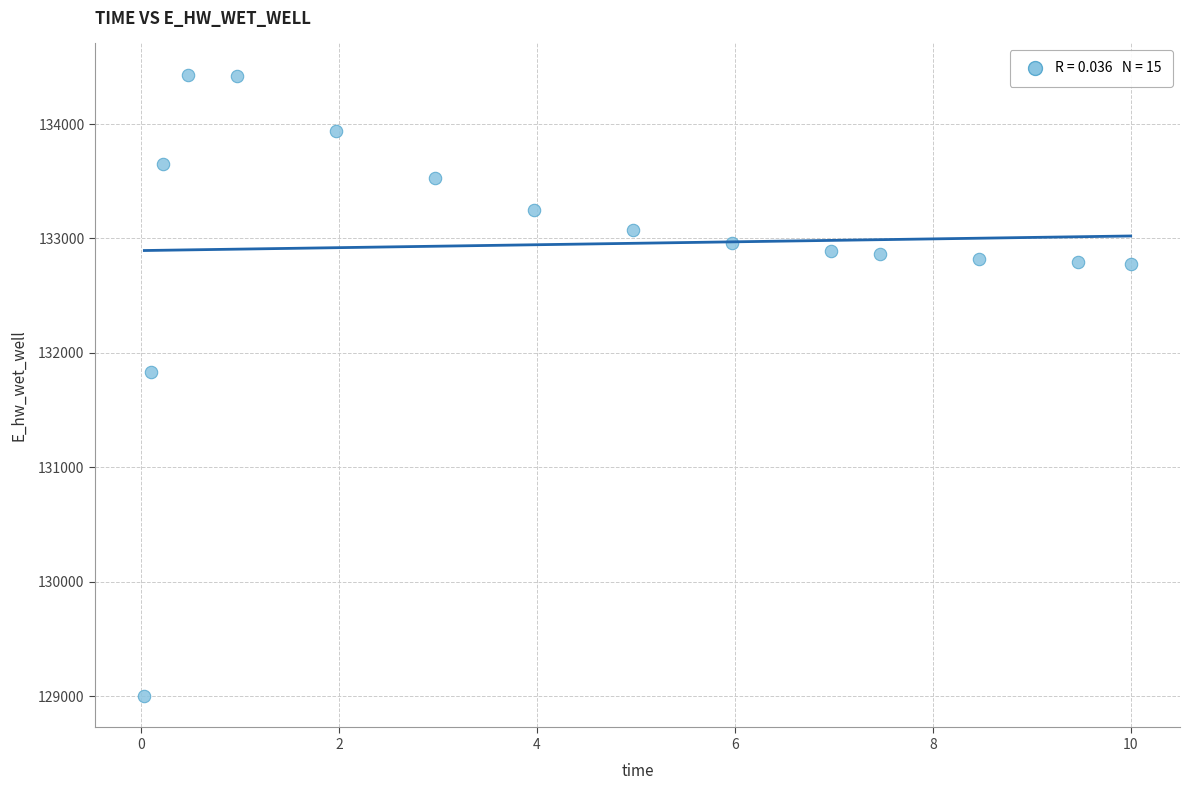

What Y value in the scatter plot is closest to 131715?

131832.8